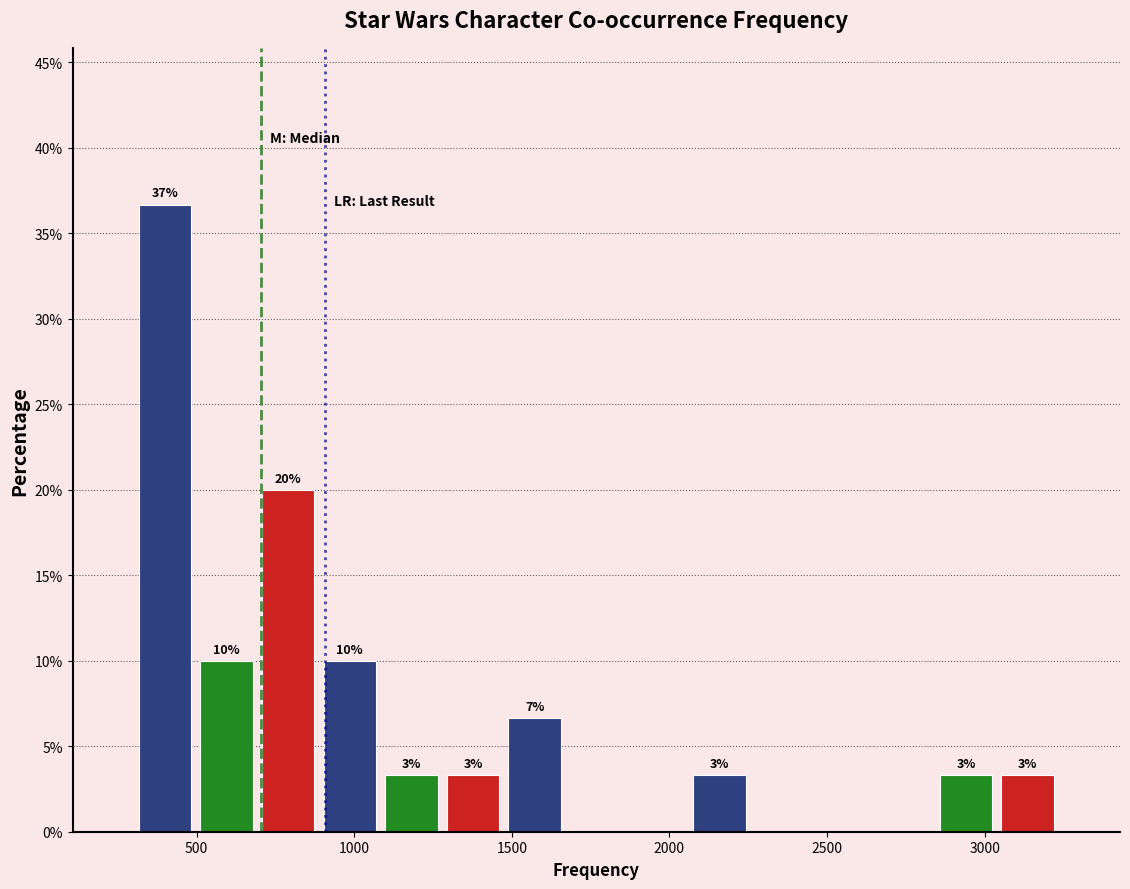

Around what value on the x-axis is the tallest bar? Give the approximate position of its centre, as read against the axis.

400